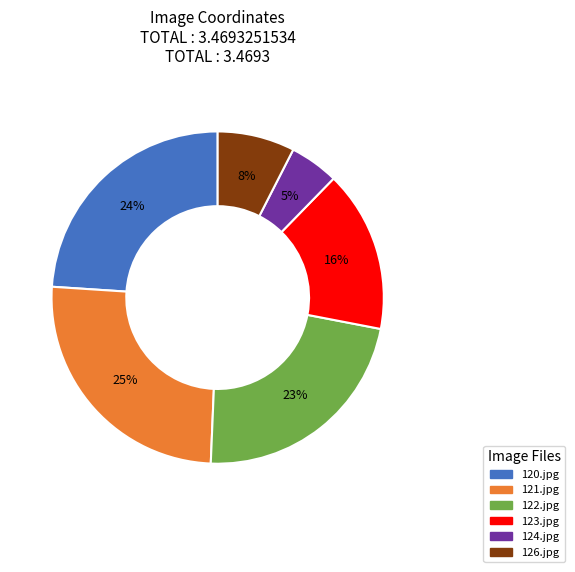

How many slices are in this pie chart?

6